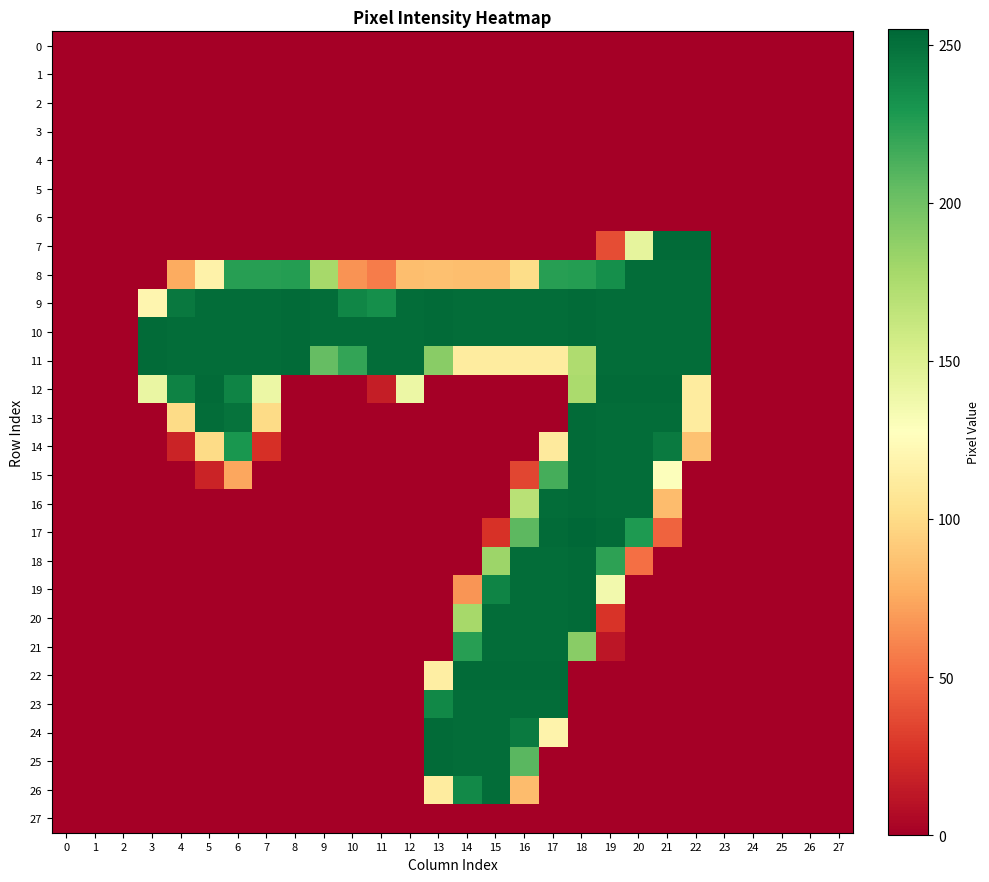

Which series changed the most between 0 and 17?

17